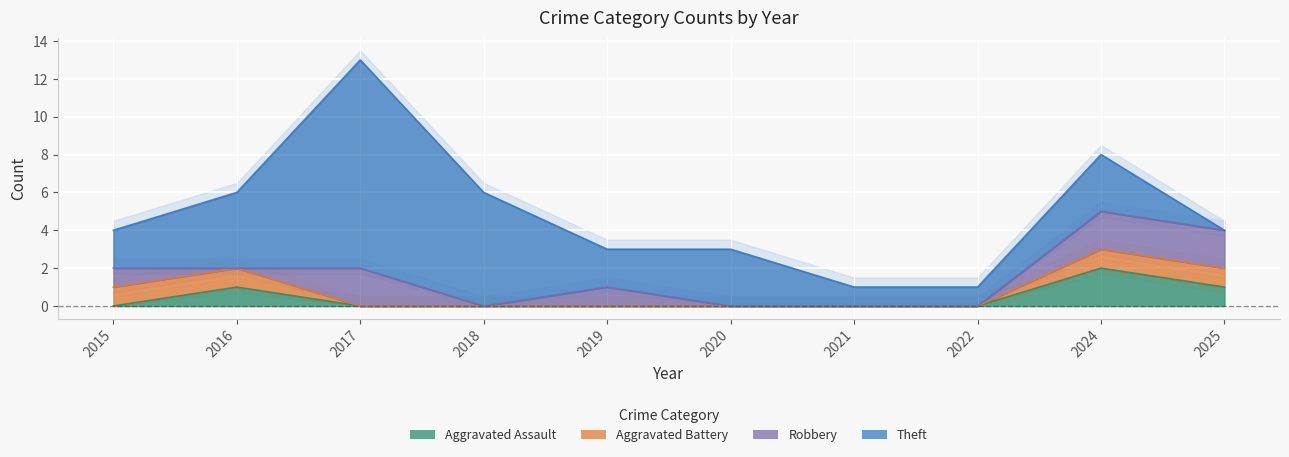

At which label is Total closest to 7?

2016